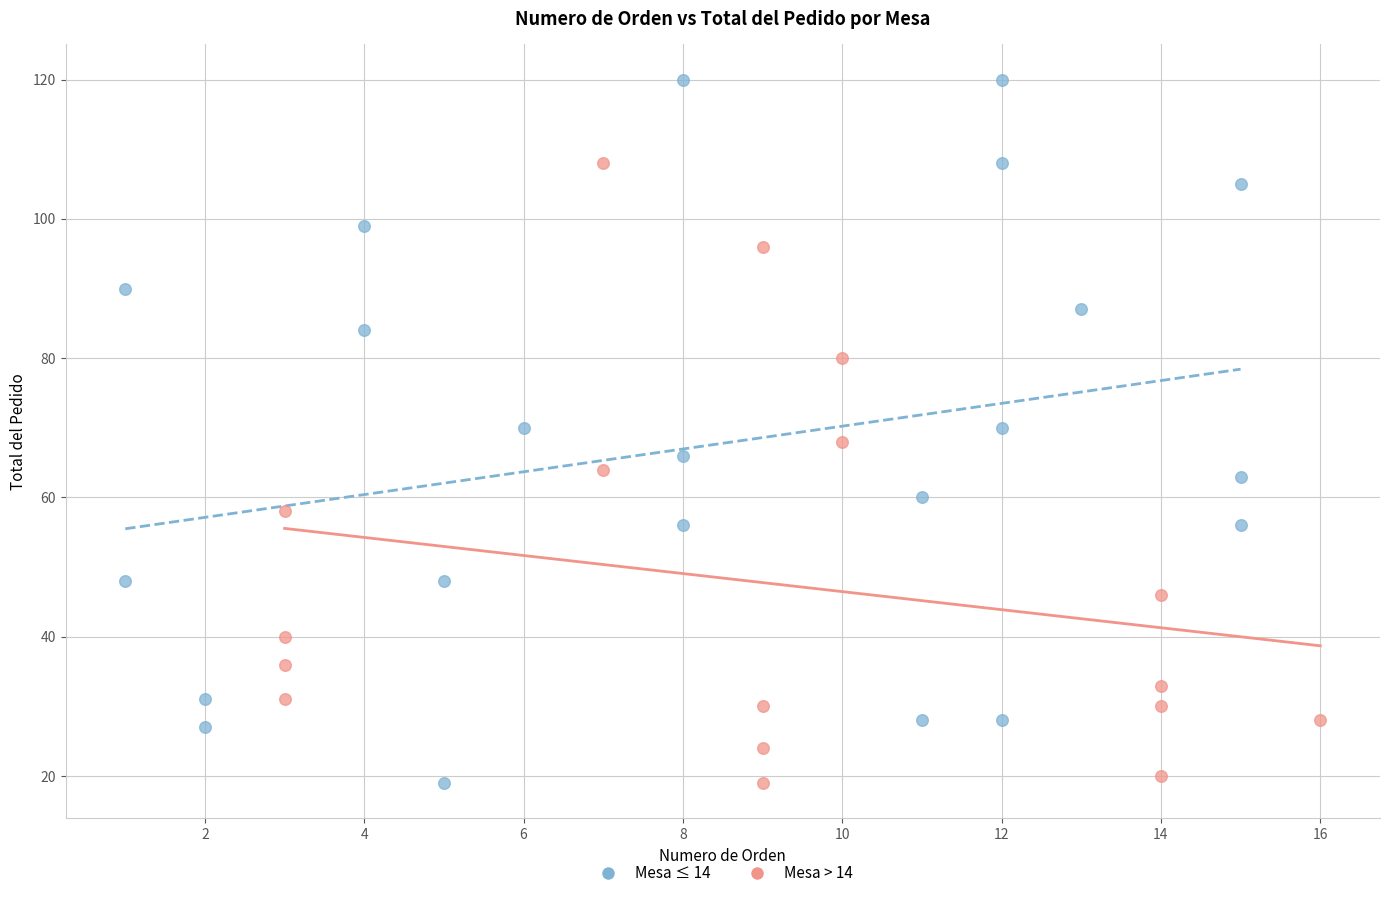

Which series contains the highest Y value?

Mesa ≤ 14